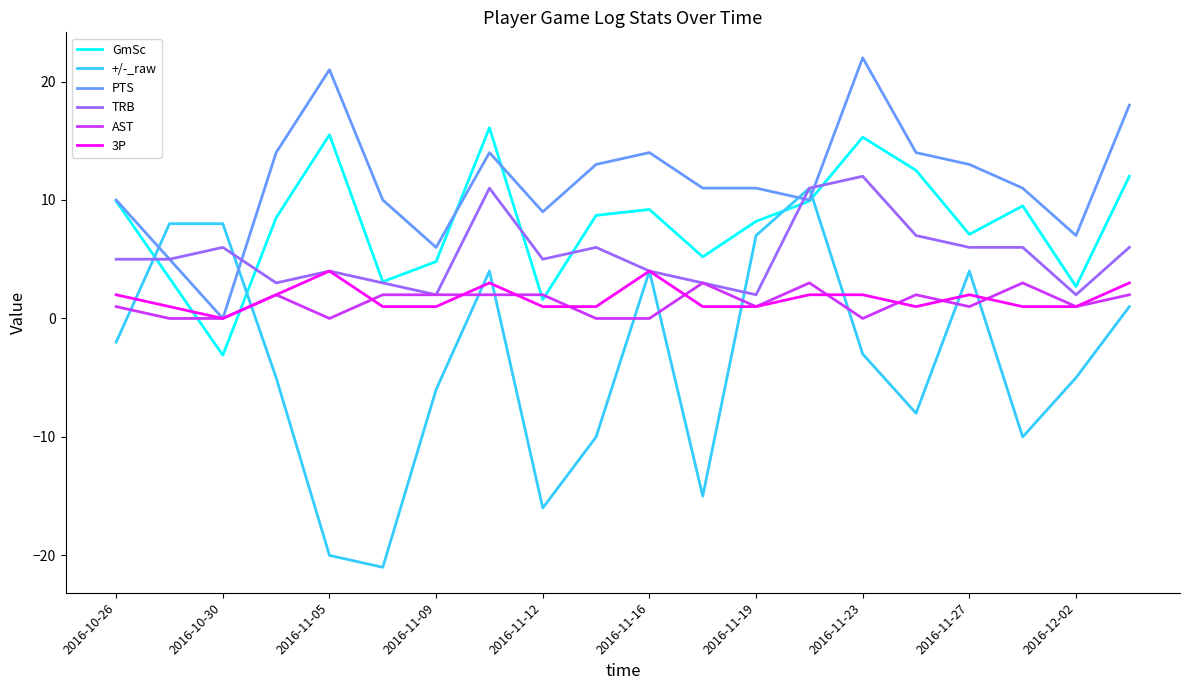

Which series has the largest range (max minus min)?

+/-_raw